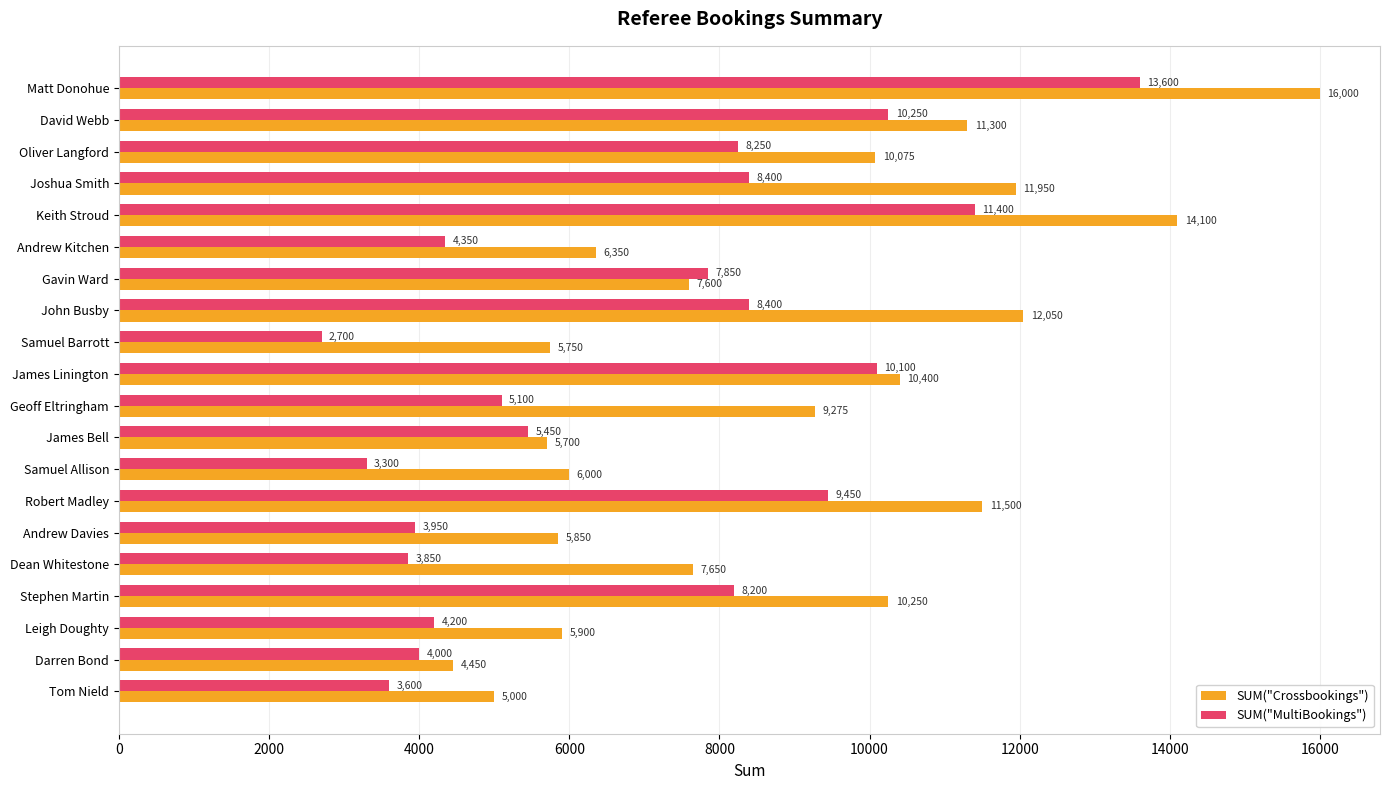

Which series has the widest spread of values?

SUM("Crossbookings")